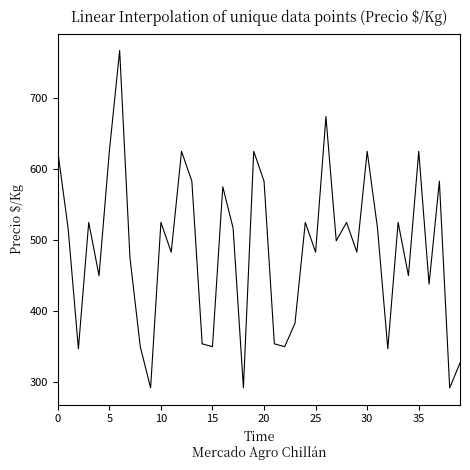

What is the maximum value shown in the chart?

767